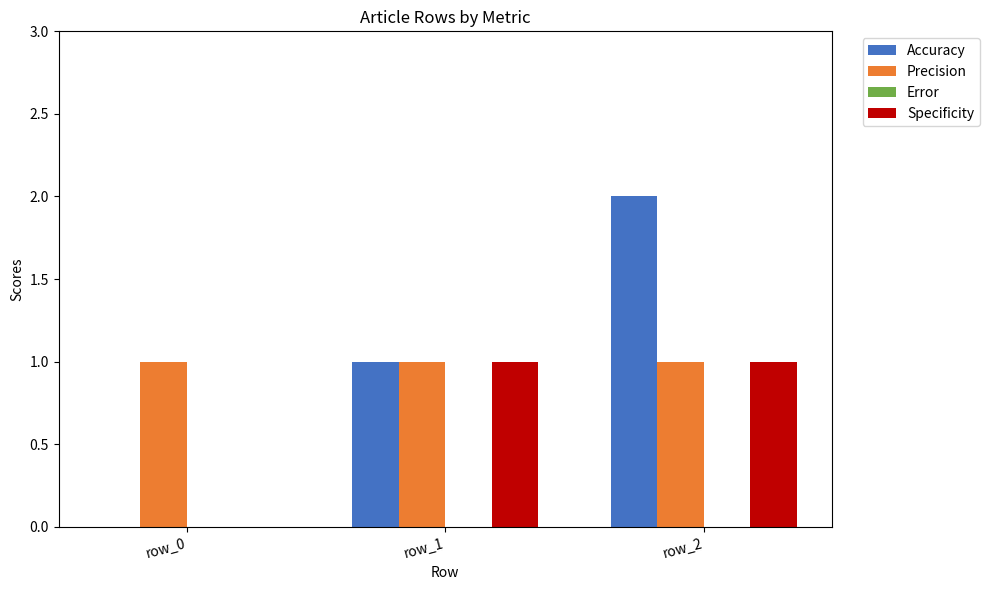

Which series changed the most between row_0 and row_2?

Accuracy